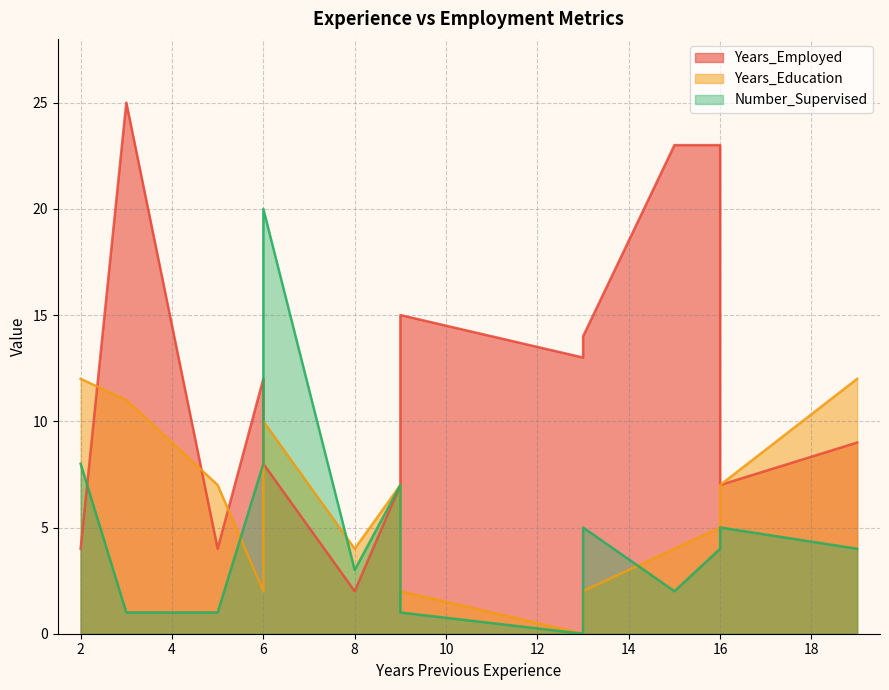

The Number_Supervised series shows 5 at 13. True or false?

True